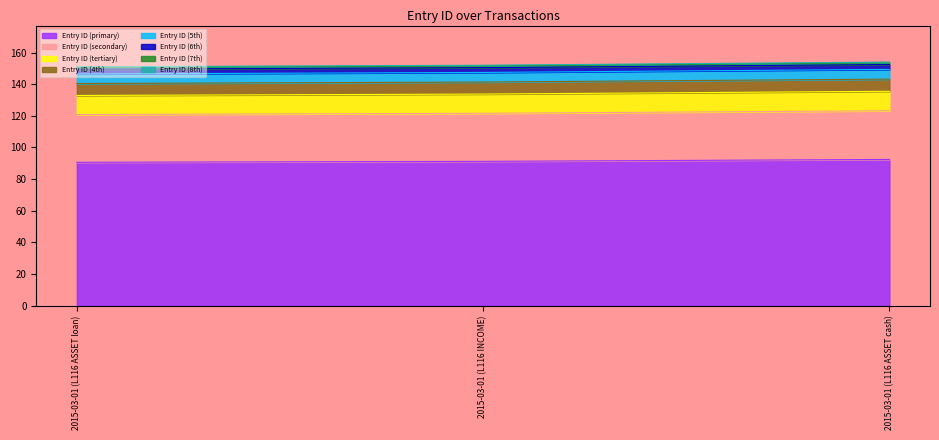

What is the average value?

121.9